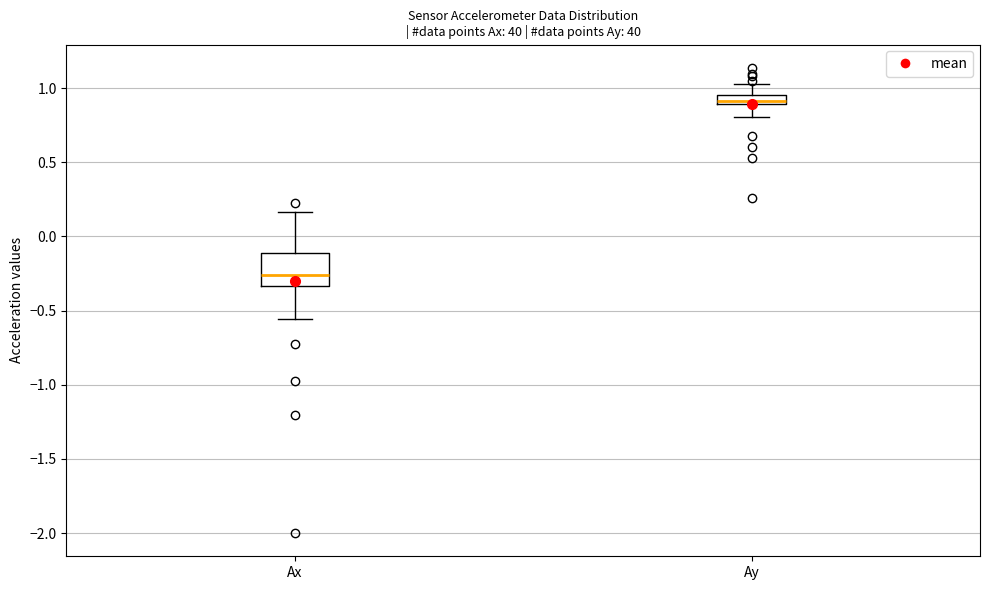

Which box's median line is the highest?

Ay